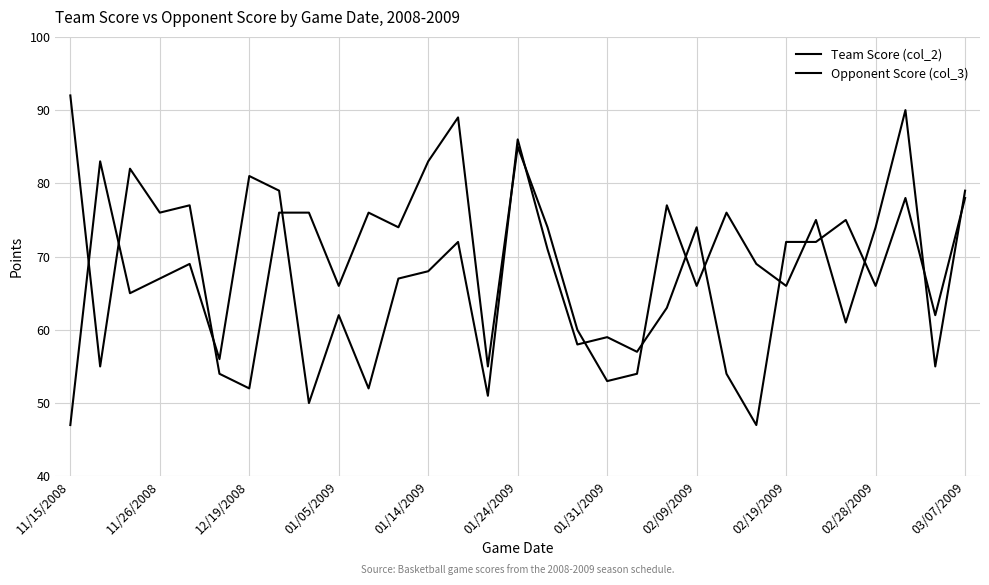

How many lines are shown in the chart?

2